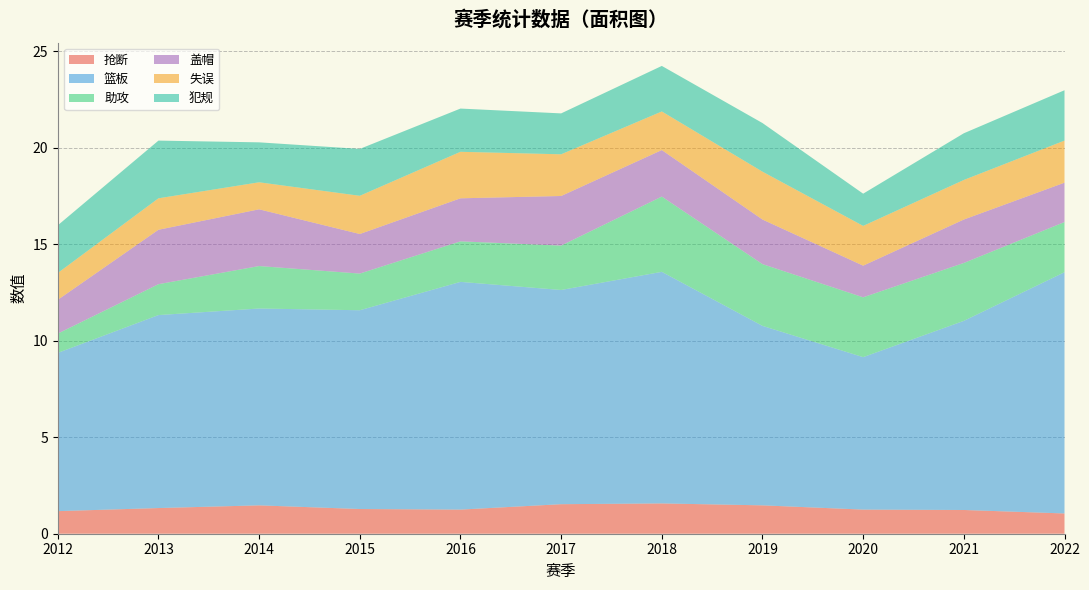

Reading left to right, extract all data points from this chart.

抢断: 2012=1.2	2013=1.3	2014=1.5	2015=1.3	2016=1.2	2017=1.5	2018=1.6	2019=1.5	2020=1.2	2021=1.2	2022=1.1
篮板: 2012=8.2	2013=10.0	2014=10.2	2015=10.3	2016=11.8	2017=11.1	2018=12.0	2019=9.3	2020=7.9	2021=9.8	2022=12.5
助攻: 2012=1.0	2013=1.6	2014=2.2	2015=1.9	2016=2.1	2017=2.3	2018=3.9	2019=3.2	2020=3.1	2021=3.0	2022=2.6
盖帽: 2012=1.8	2013=2.8	2014=2.9	2015=2.0	2016=2.2	2017=2.6	2018=2.4	2019=2.3	2020=1.6	2021=2.2	2022=2.0
失误: 2012=1.4	2013=1.6	2014=1.4	2015=2.0	2016=2.4	2017=2.2	2018=2.0	2019=2.5	2020=2.1	2021=2.0	2022=2.2
犯规: 2012=2.5	2013=3.0	2014=2.1	2015=2.4	2016=2.2	2017=2.1	2018=2.4	2019=2.5	2020=1.7	2021=2.4	2022=2.6